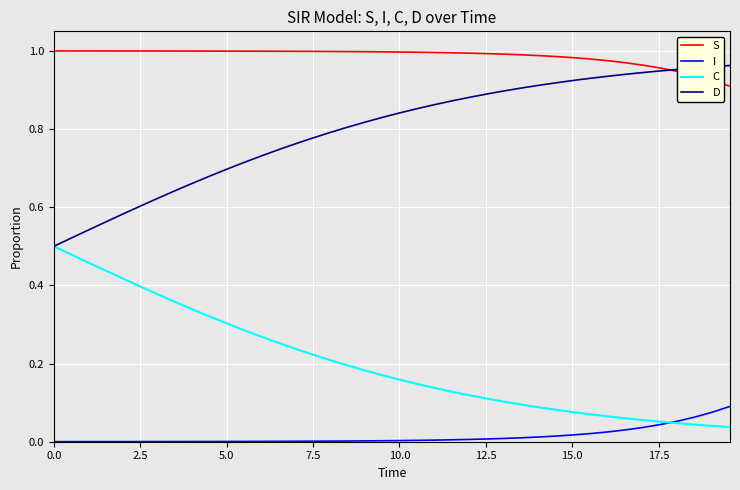

True or false: D and I intersect in this chart.

False